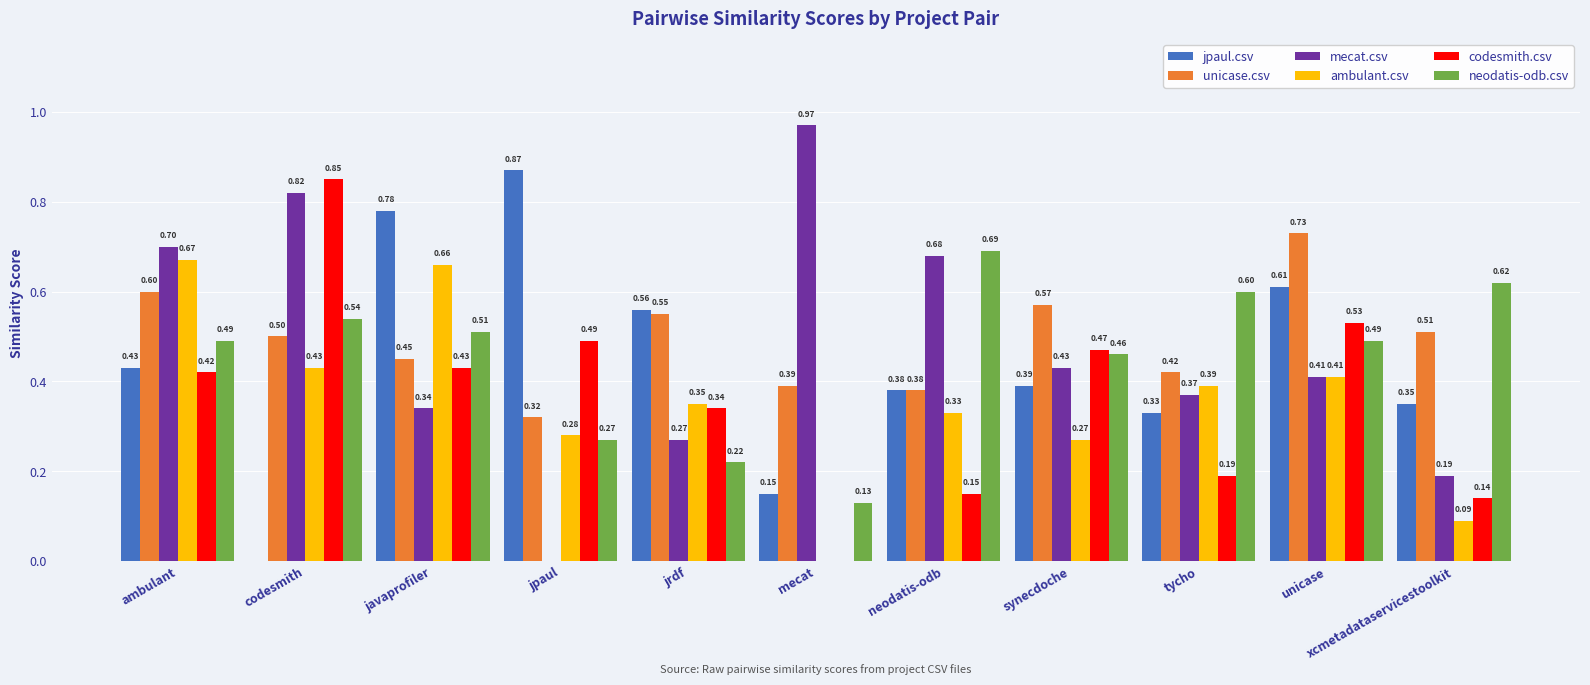

At which label is unicase.csv closest to 0?

jpaul